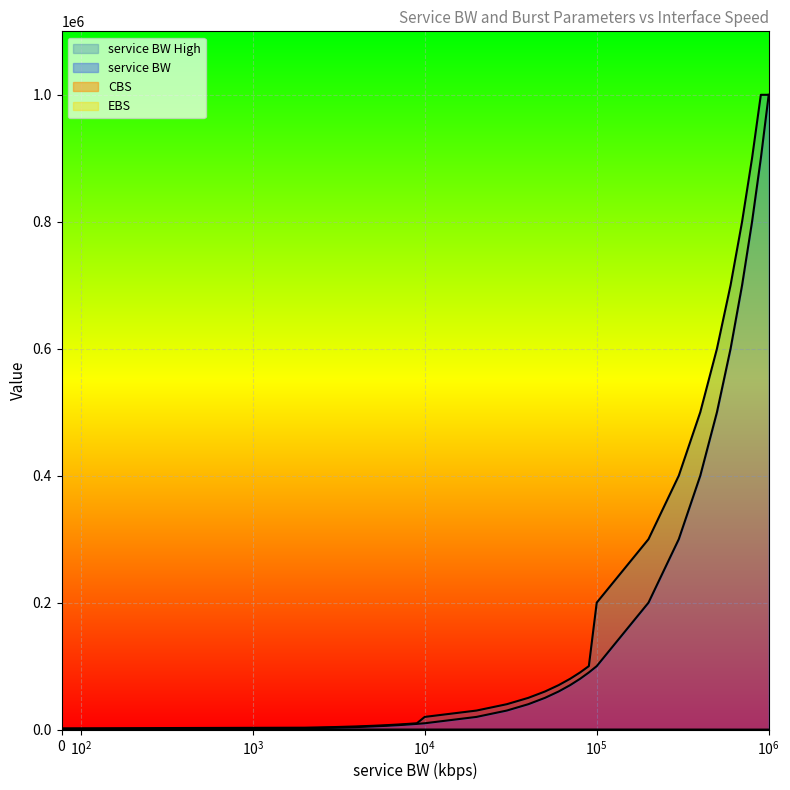

What is the value of the CBS point at the 7th from the left?

60